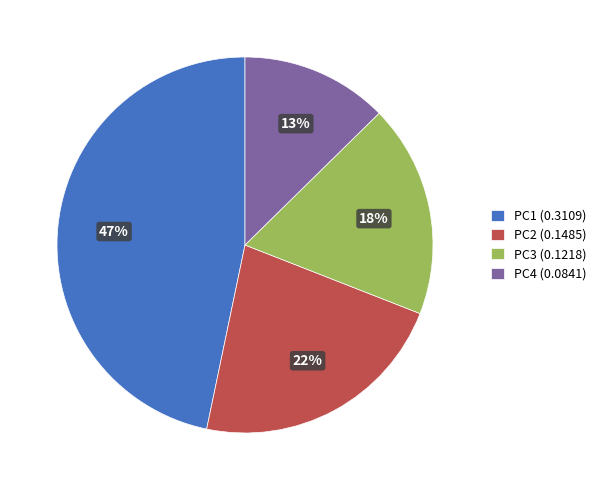

To the nearest percent, what portion does PC4 (0.0841) represent?

13%